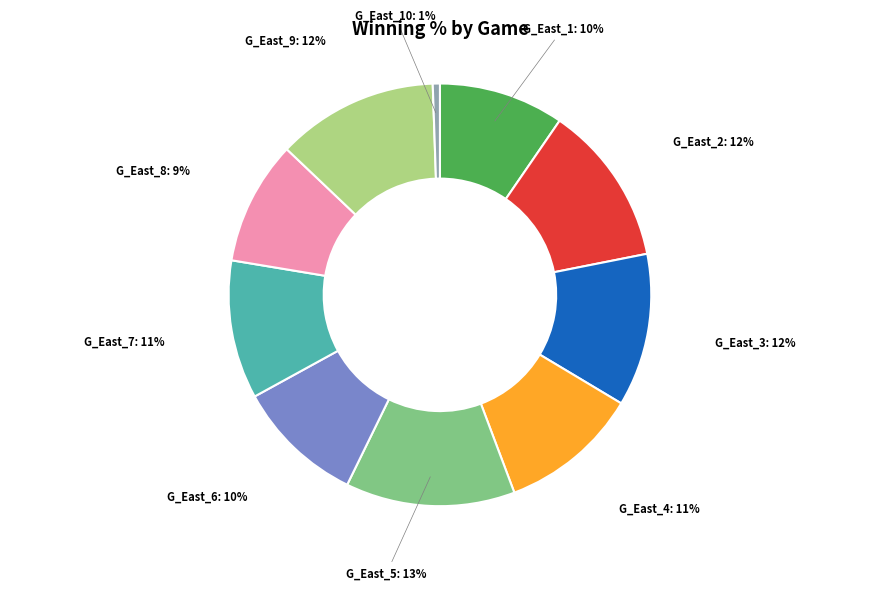

Is there any slice that represents more than half of the pie?

No